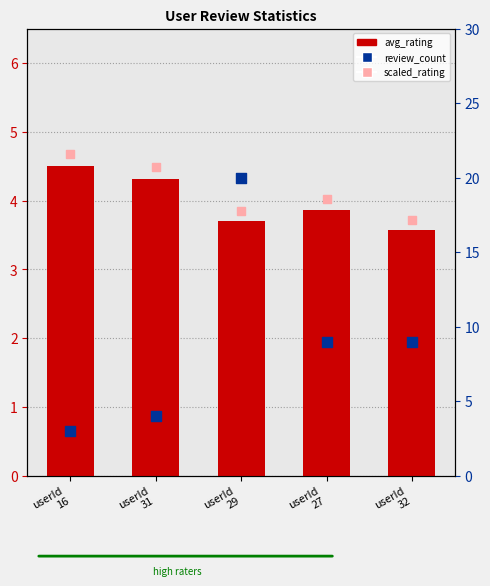

Which series reaches the maximum Y coordinate?

scaled_rating